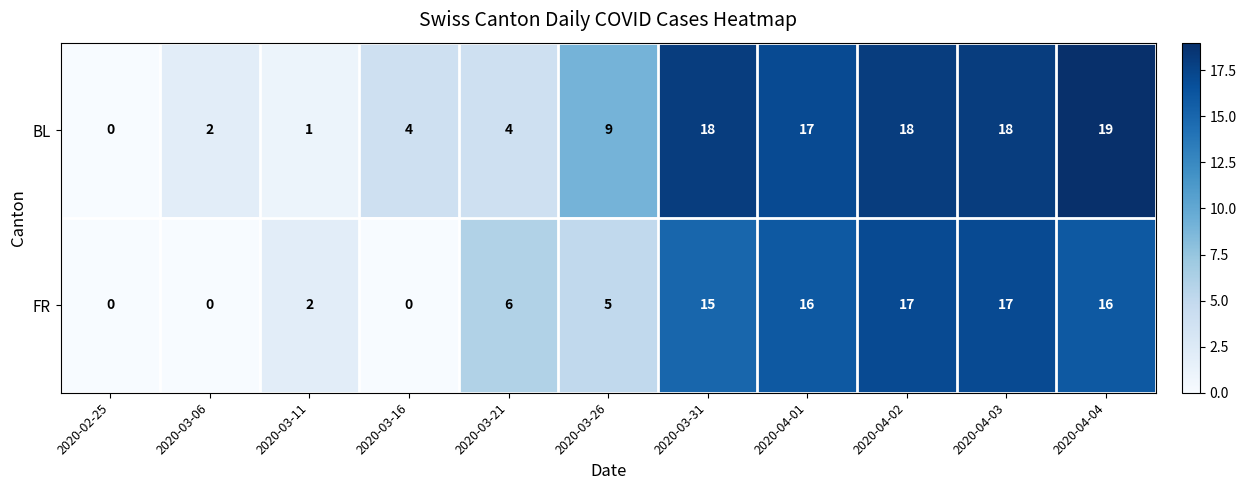

Reading left to right, list all the values displayed in this chart.

BL: 2020-02-25=0	2020-03-06=2	2020-03-11=1	2020-03-16=4	2020-03-21=4	2020-03-26=9	2020-03-31=18	2020-04-01=17	2020-04-02=18	2020-04-03=18	2020-04-04=19
FR: 2020-02-25=0	2020-03-06=0	2020-03-11=2	2020-03-16=0	2020-03-21=6	2020-03-26=5	2020-03-31=15	2020-04-01=16	2020-04-02=17	2020-04-03=17	2020-04-04=16